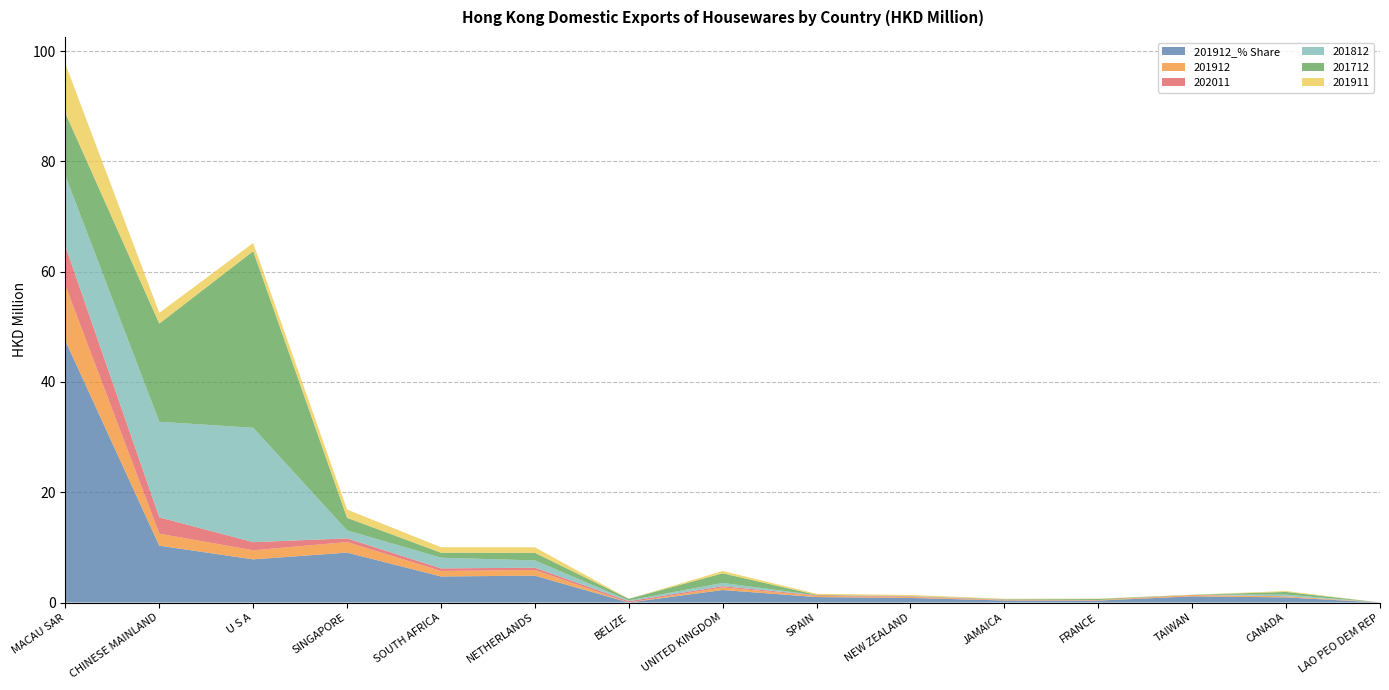

Reading left to right, list all the values displayed in this chart.

201912_% Share: 47.5	10.3	7.8	9.1	4.7	4.9	0.0	2.3	1.0	0.8	0.4	0.4	1.1	0.9	0.0
201912: 10.0	2.2	1.6	1.9	1.0	1.0	0.0	0.5	0.2	0.2	0.1	0.1	0.2	0.2	0.0
202011: 7.1	3.0	1.5	0.7	0.5	0.4	0.2	0.2	0.1	0.1	0.1	0.0	0.0	0.0	0.0
201812: 12.8	17.3	20.7	1.4	1.9	1.3	0.1	0.6	0.0	0.1	0.0	0.0	0.0	0.3	0.0
201712: 11.4	17.8	32.0	2.3	0.9	1.4	0.3	1.7	0.1	0.0	0.1	0.2	0.0	0.5	0.0
201911: 8.9	1.9	1.5	1.5	1.0	1.0	0.0	0.4	0.2	0.2	0.1	0.1	0.0	0.2	0.0